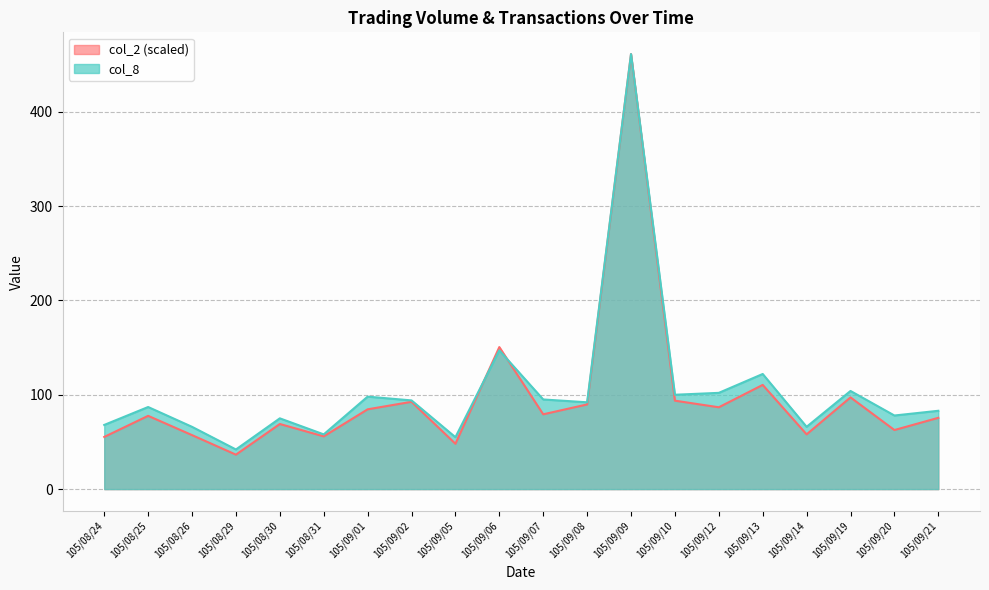

Which series changed the most between 105/08/31 and 105/09/06?

col_2 (scaled)